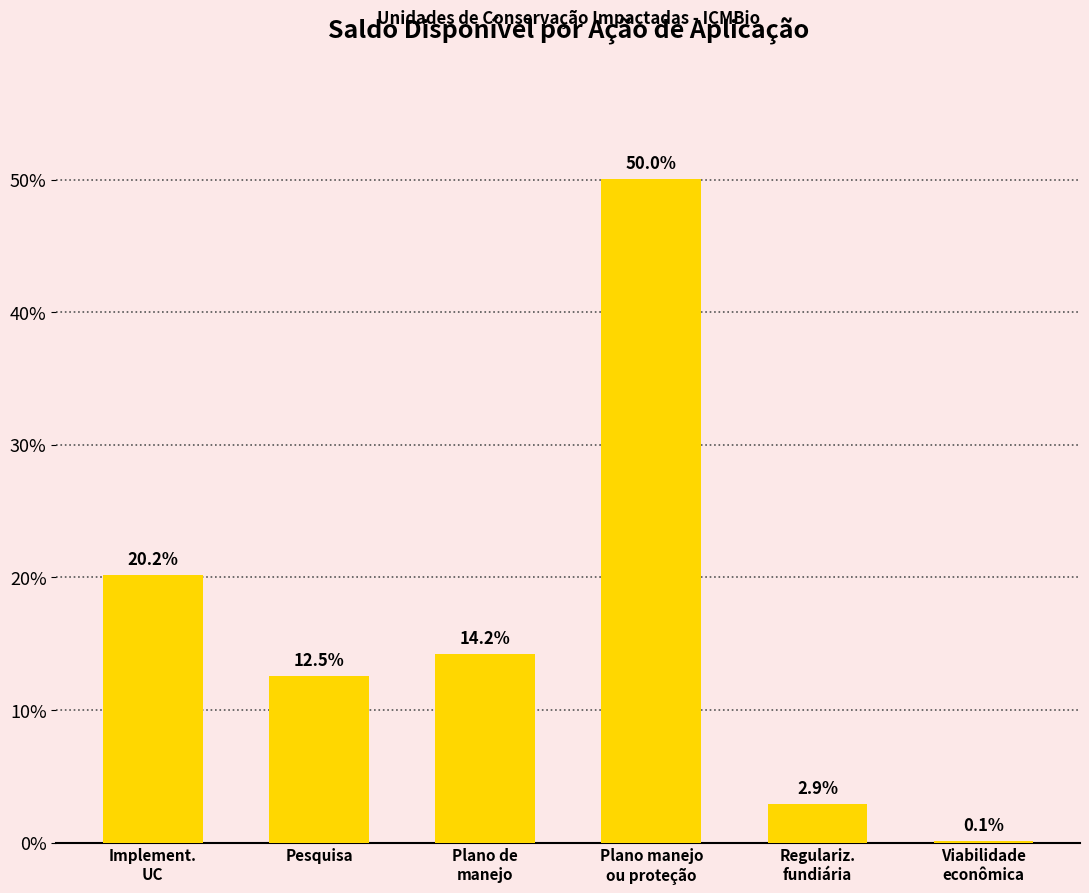

Reading left to right, what are all the values shown in this chart?

20.2	12.5	14.2	50.0	2.9	0.1